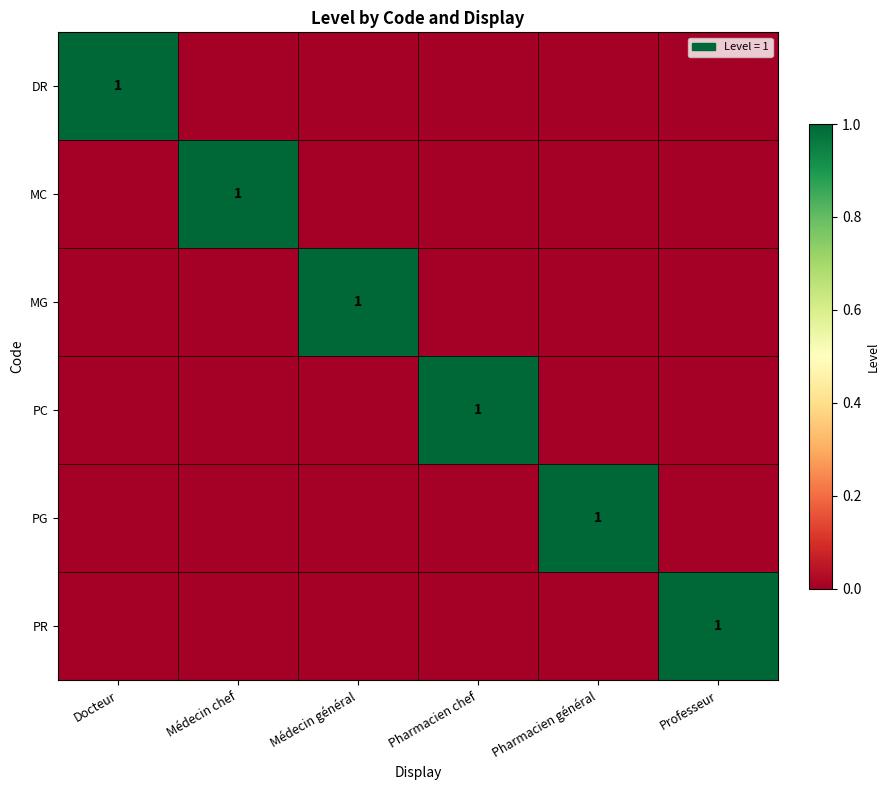

True or false: PC has a value of 1 at Pharmacien chef.

True